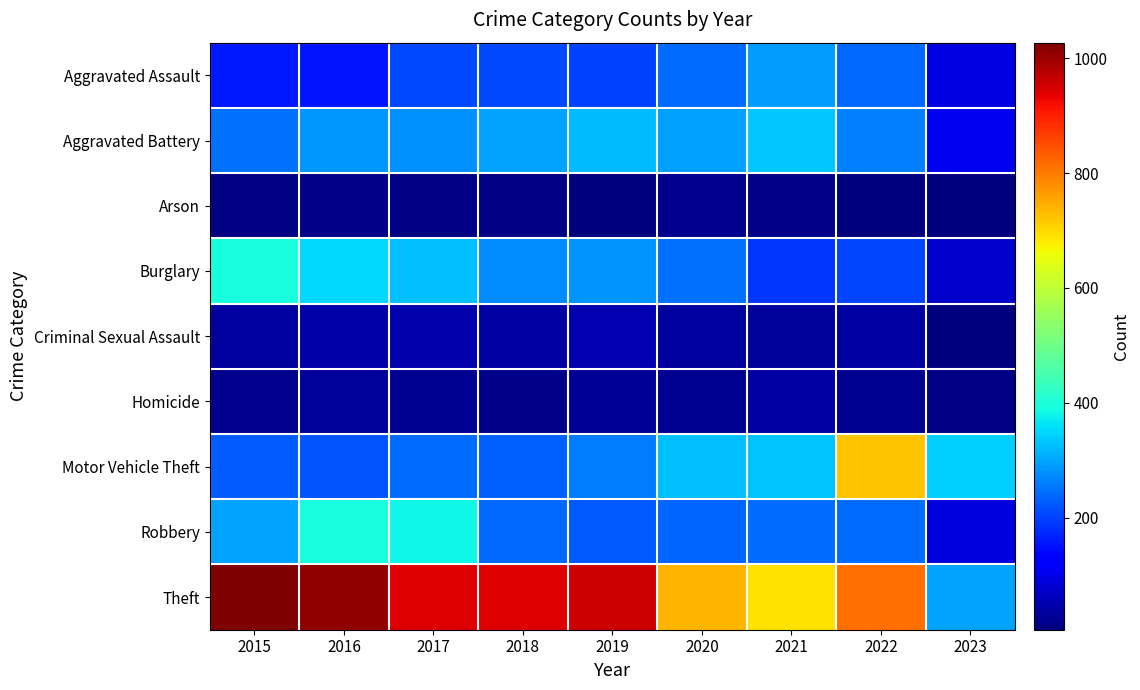

Between 2015 and 2021, which is larger?

2021